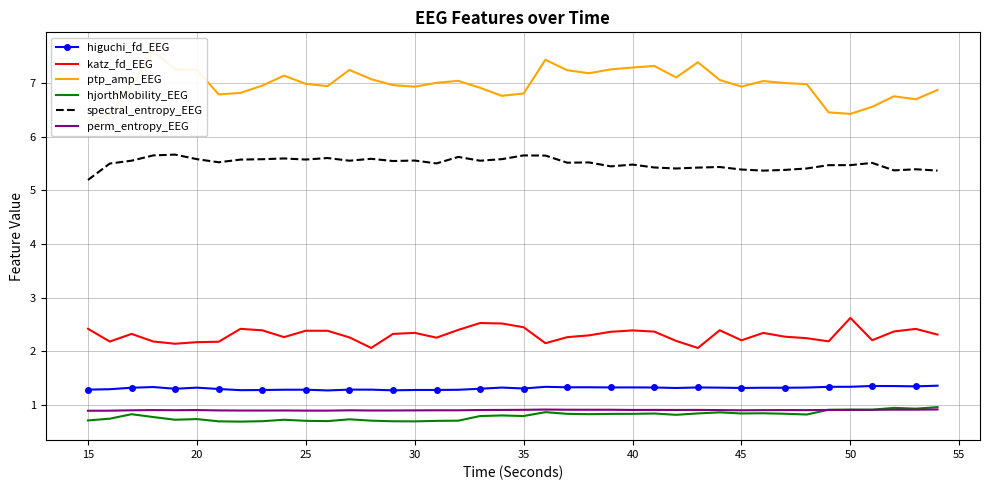

What is the minimum value for higuchi_fd_EEG?

1.3